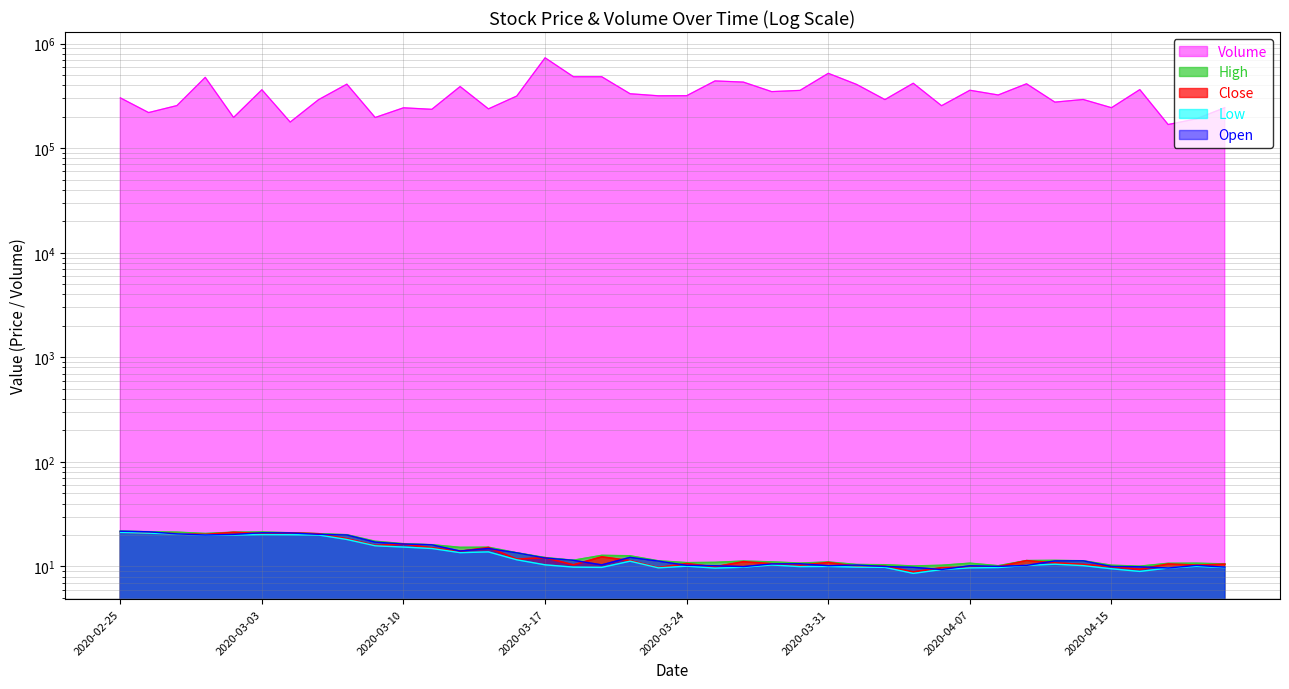

What position from the right is 2020-04-17?

3